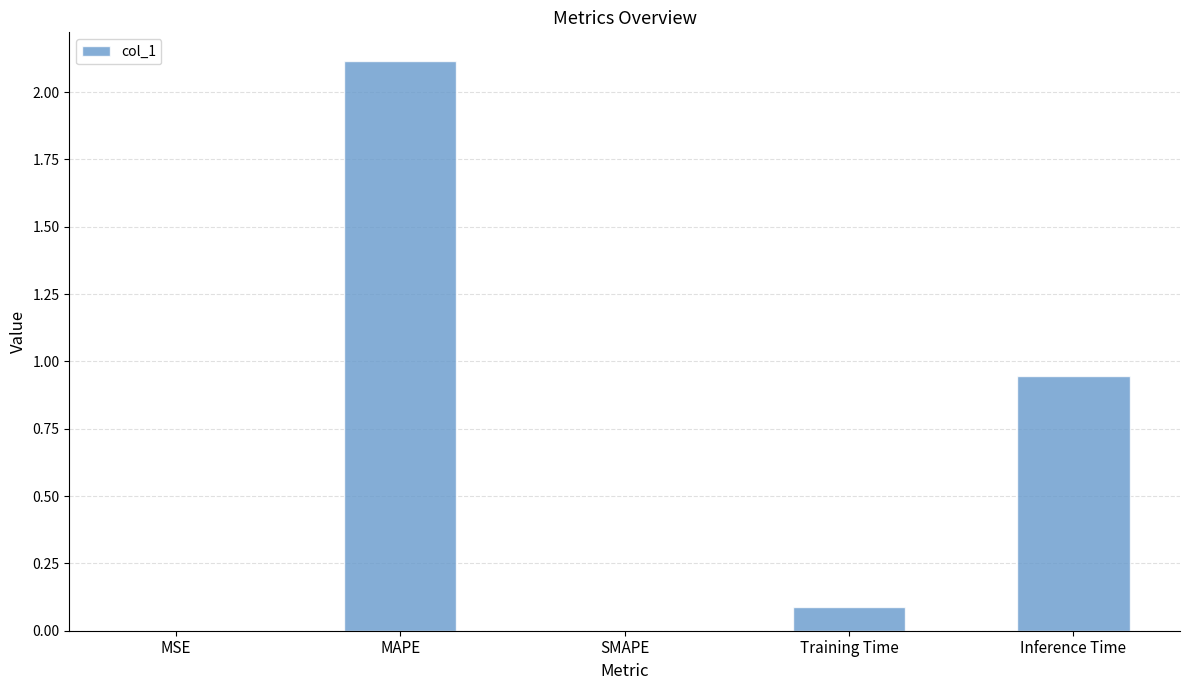

What is the greatest value displayed?

2.1